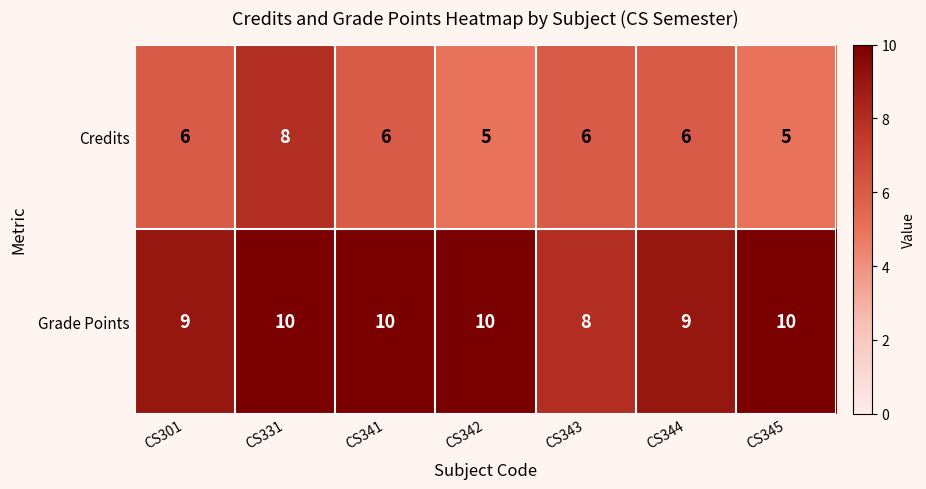

At CS344, list the series in order from smallest to largest.

Credits, Grade Points